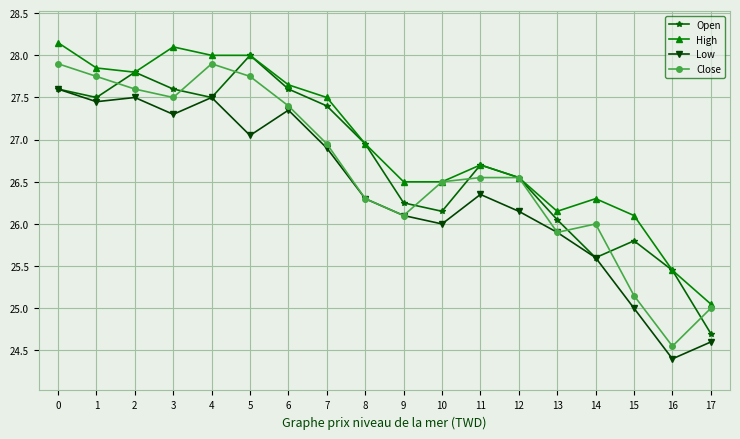

List the series in order of their peak value, highest first.

High, Open, Close, Low